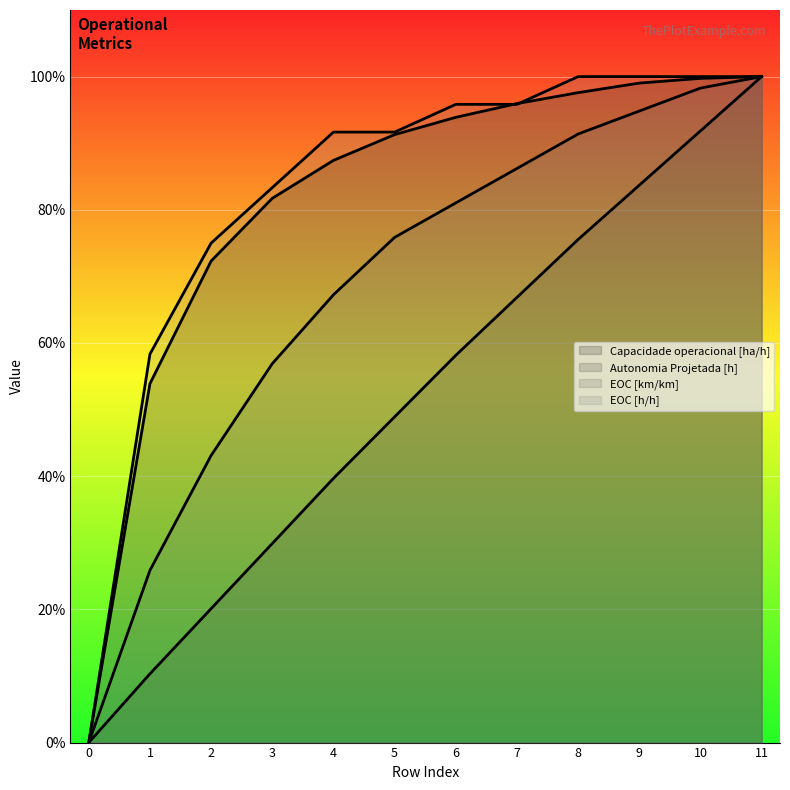

What is the spread (max minus min) of values at 10?

0.1